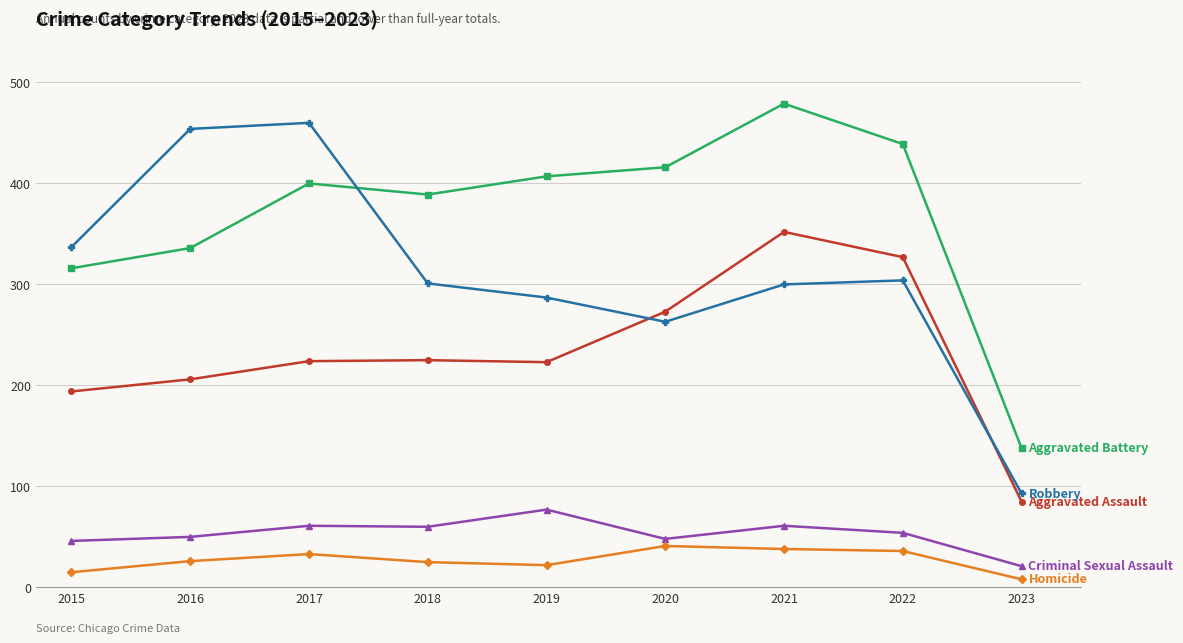

What is the total value across all series at 2019?

1016